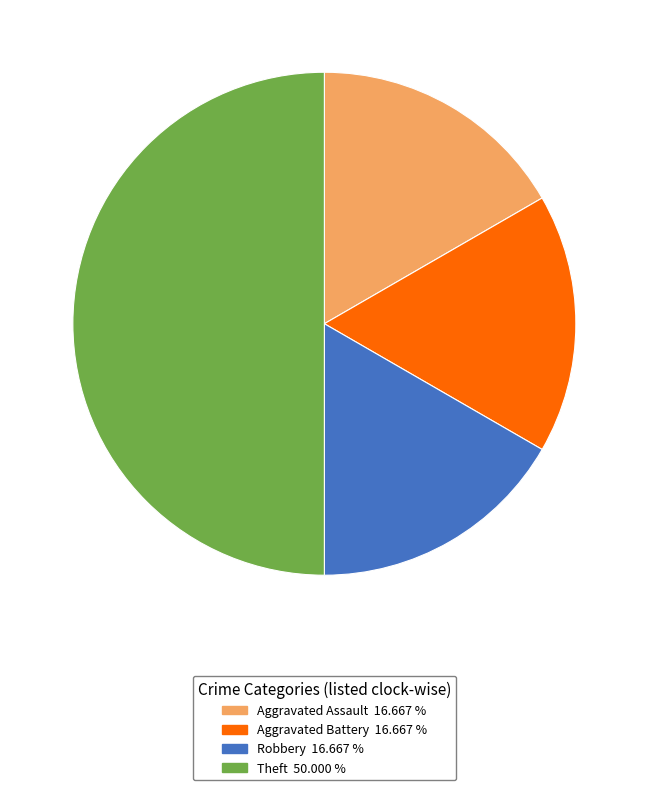

Count the number of slices in the pie.

4